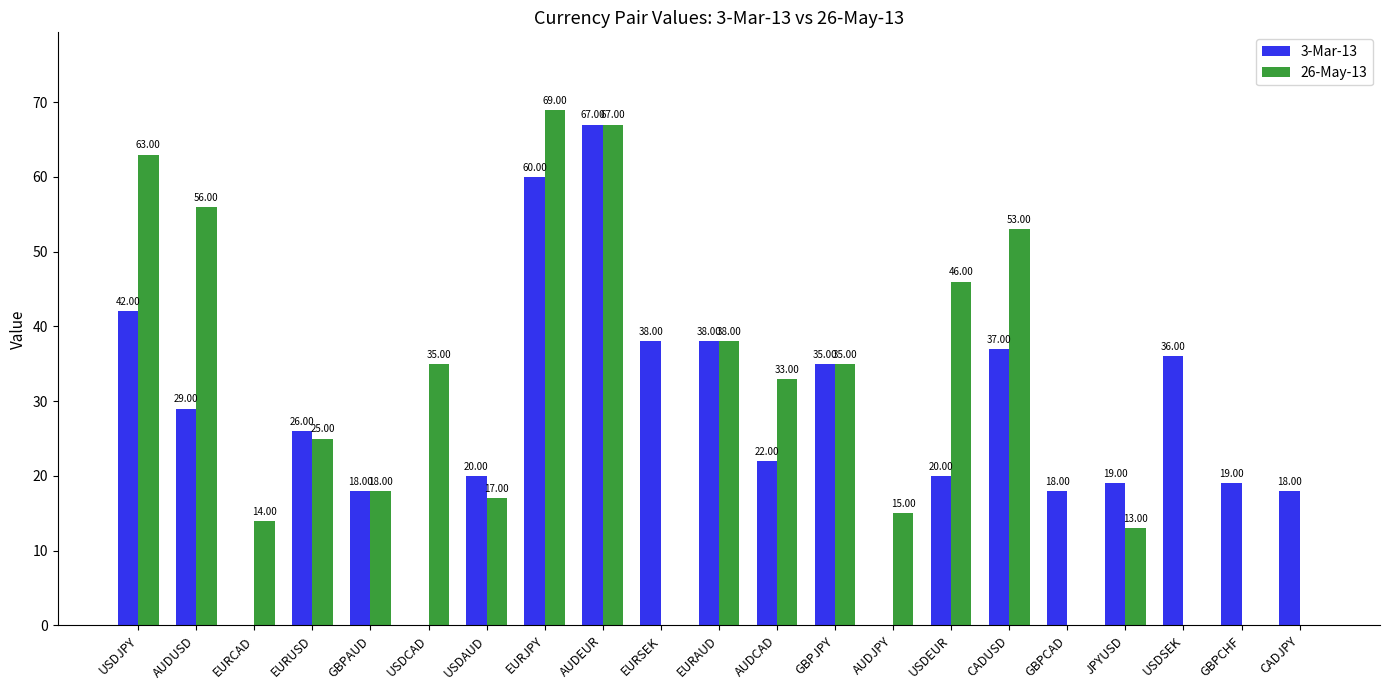

Which series has the largest total across all categories?

26-May-13